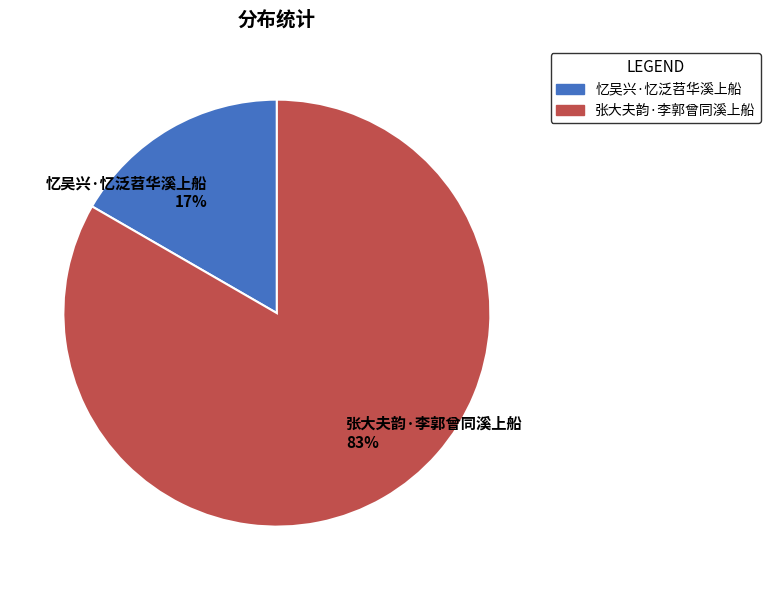

Which slice is the smallest?

忆吴兴·忆泛苕华溪上船